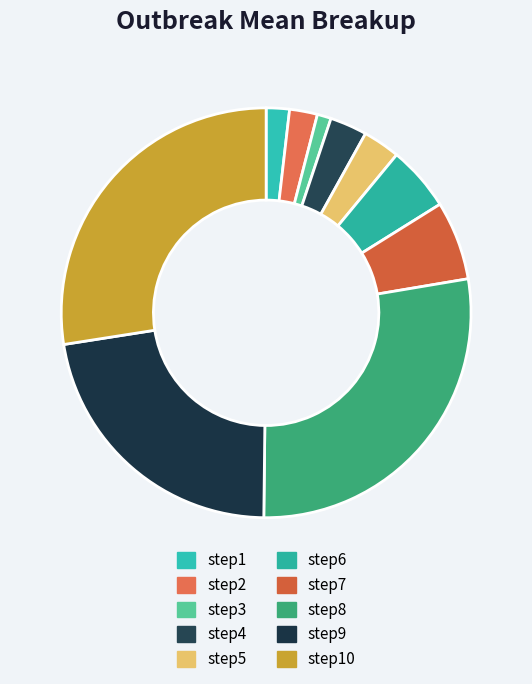

To the nearest percent, what portion does step8 represent?

28%